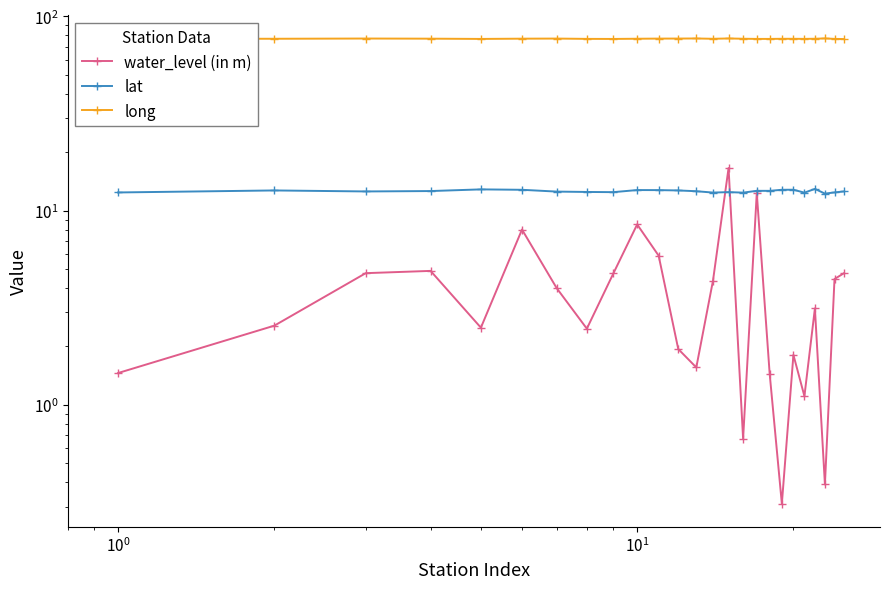

What is the difference between the maximum and minimum values in the lat series?

0.7